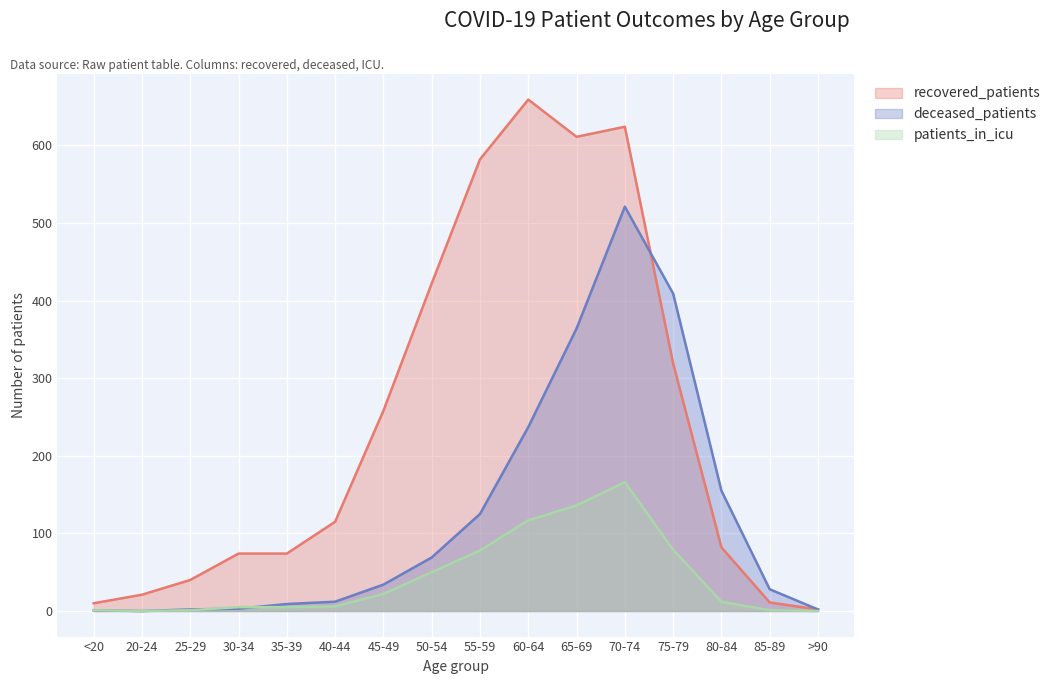

What is the label of the 12th point from the right?

35-39